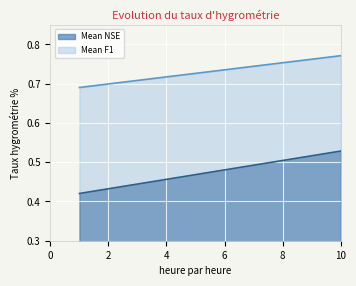

What is the sum of all Mean NSE values?

4.7